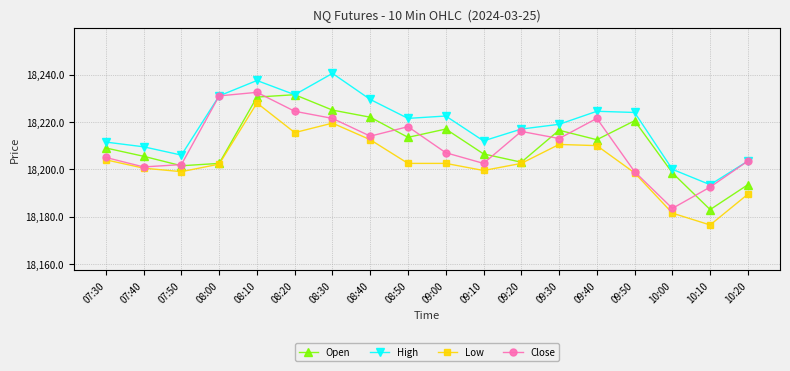

What is the average value of the Close series?

18210.4